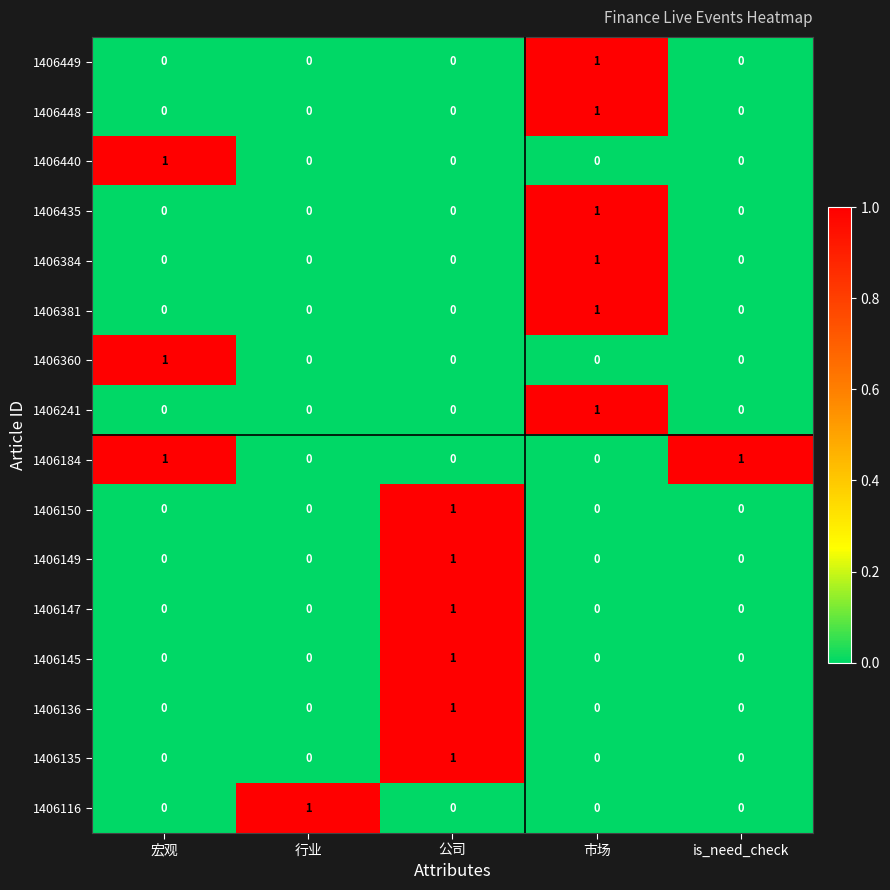

The value of 1406449 at is_need_check is 1. True or false?

False